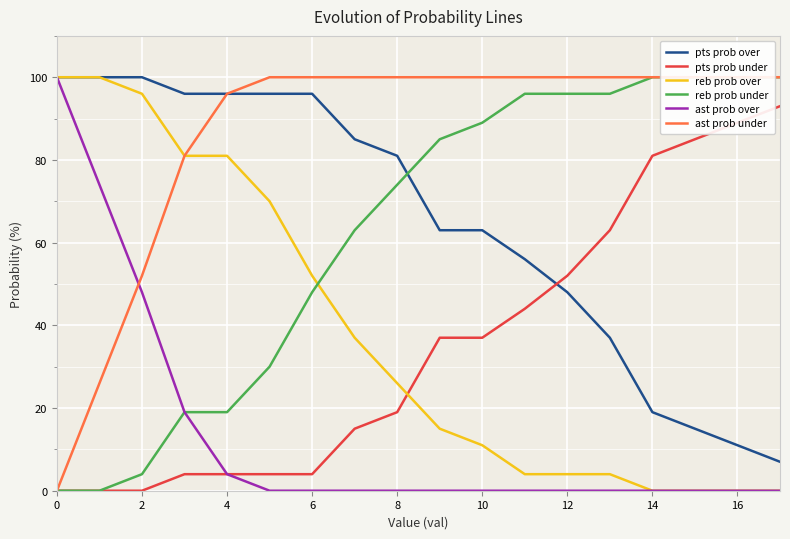

List the series in order of their peak value, lowest first.

pts prob under, pts prob over, reb prob over, reb prob under, ast prob over, ast prob under